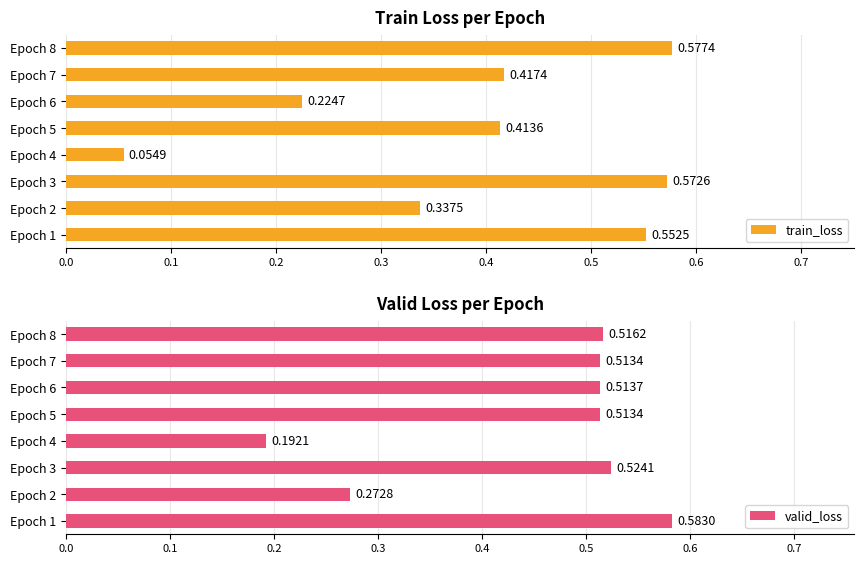

At which label does train_loss reach its peak?

Epoch 8